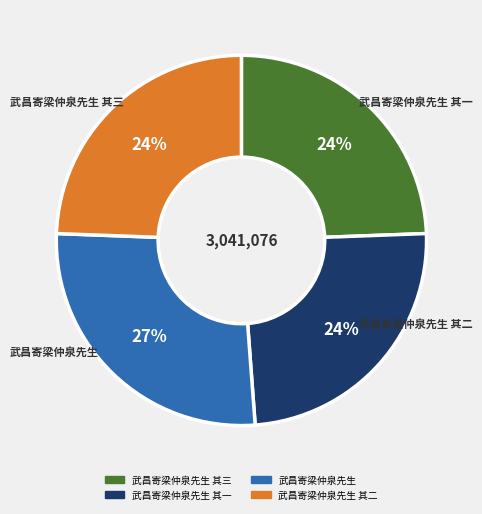

To the nearest percent, what is the average slice percentage?

25%